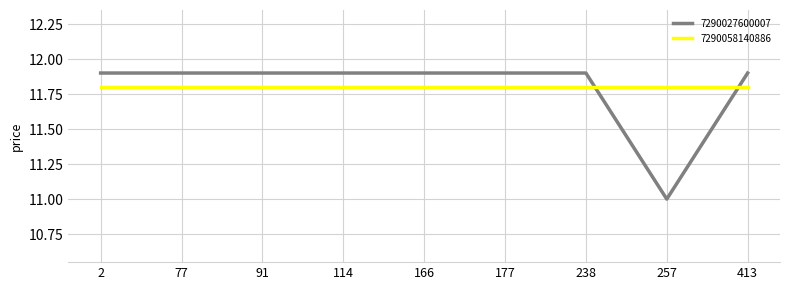

Is the value of 7290058140886 at 114 greater than the value of 7290027600007 at 166?

No